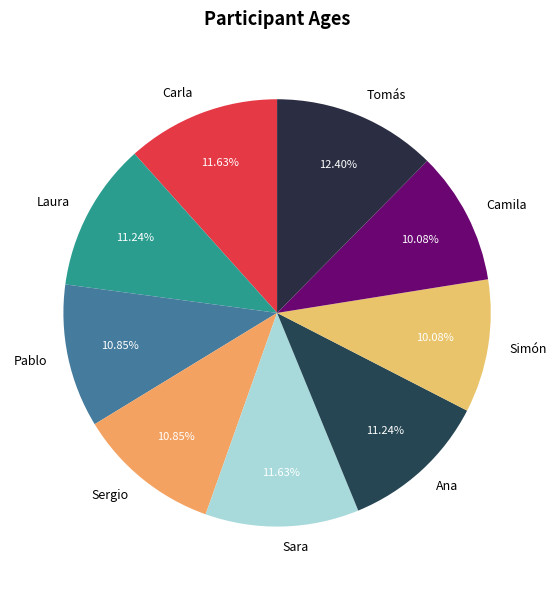

What portion of the pie excludes Tomás?

87.6%